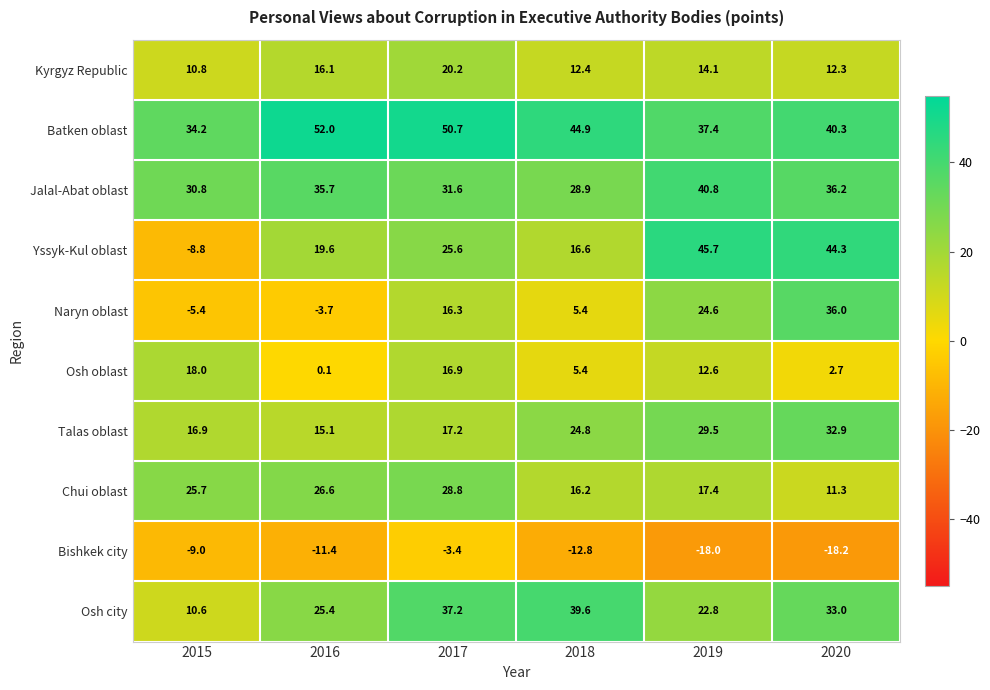

Count the number of data series in this chart.

10